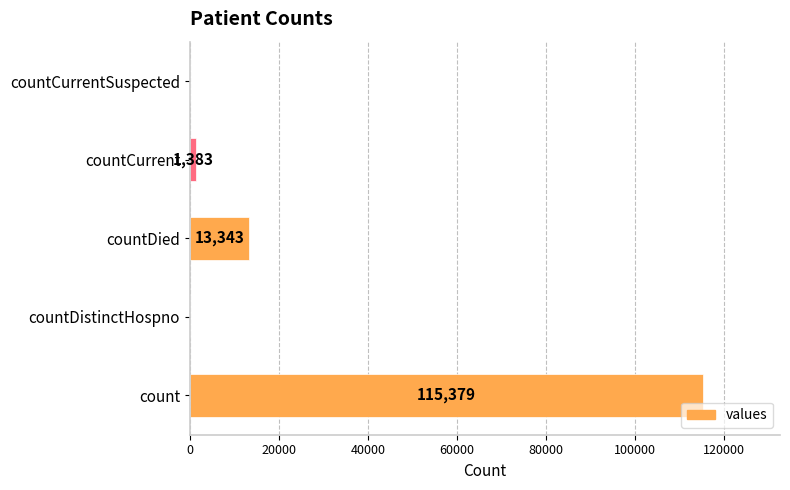

What is the approximate value at count, to the nearest 50?

115400